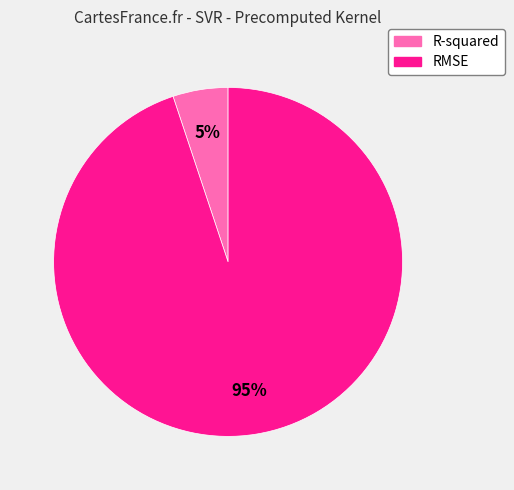

How many slices are in this pie chart?

2